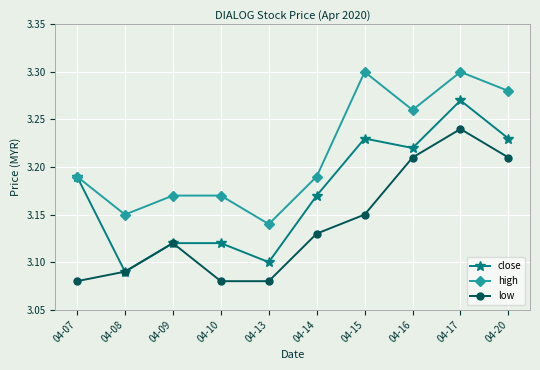

At how many categories does at least one series exceed 3?

10